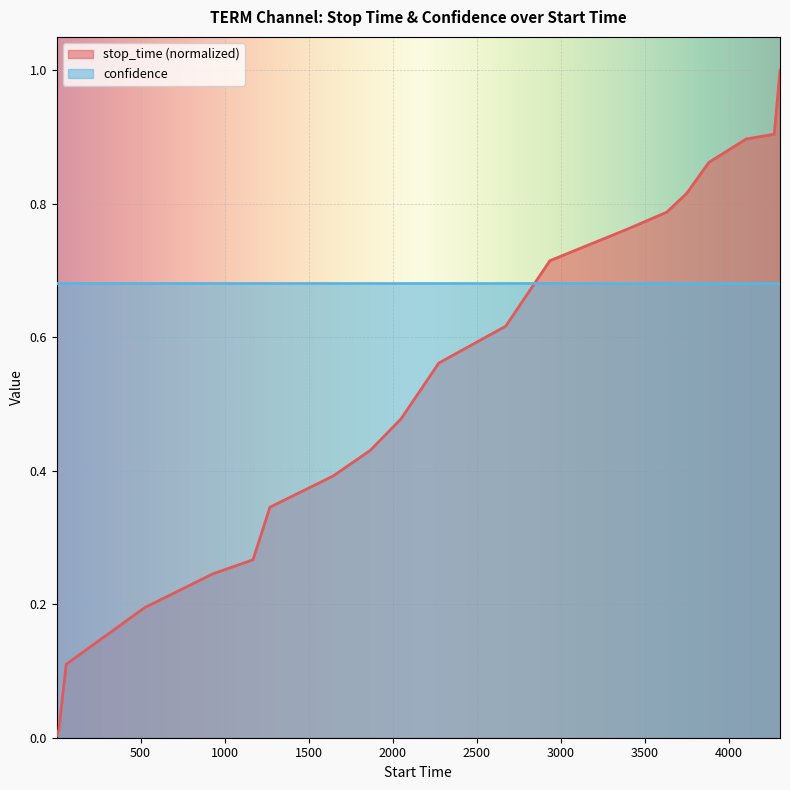

Which series has the largest range (max minus min)?

stop_time (normalized)